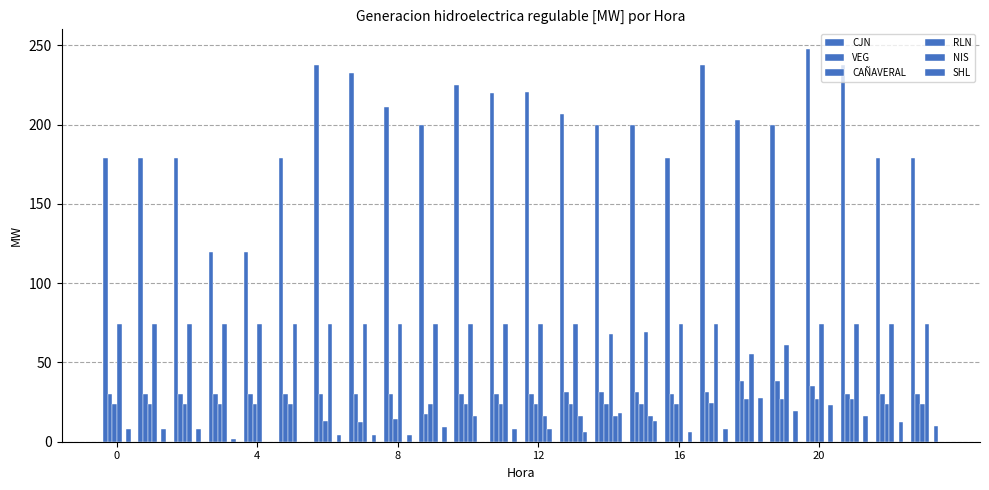

What is the sum of all CAÑAVERAL values?

551.9